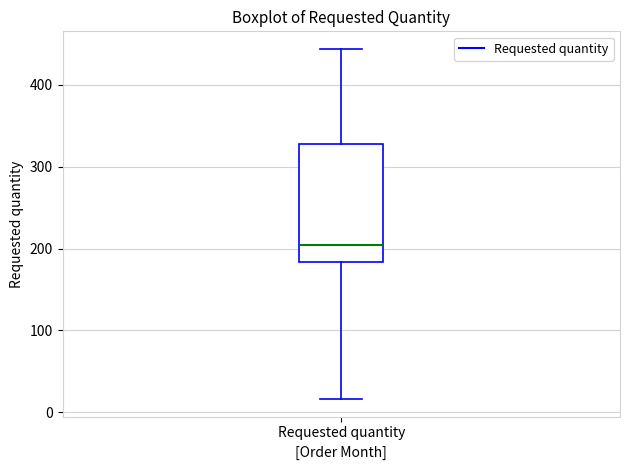

Read this box plot against the y-axis: the position of the median line, the range covered by the box, and the ends of both whiskers. The values are not printed on the chart, so give them approximately, as read against the axis.

median 200, box 180 to 330, whiskers 20 to 440